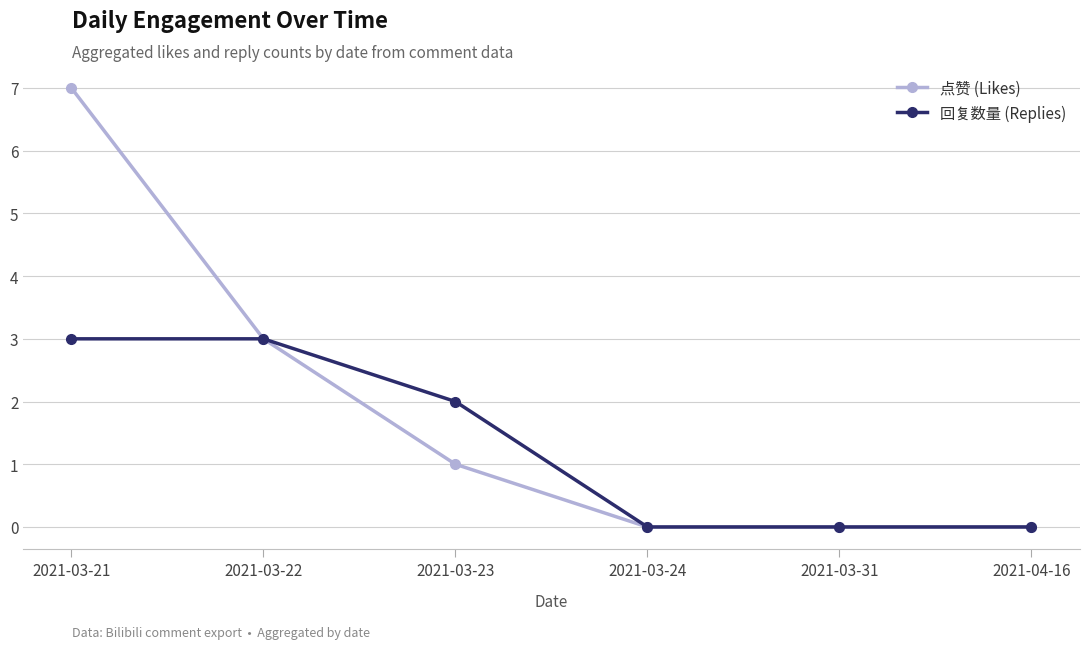

Between 2021-03-22 and 2021-03-23, which series saw the biggest shift?

点赞 (Likes)